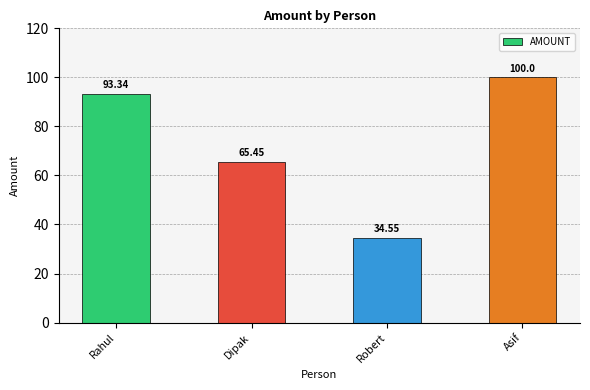

What is the label of the 2nd bar from the left?

Dipak